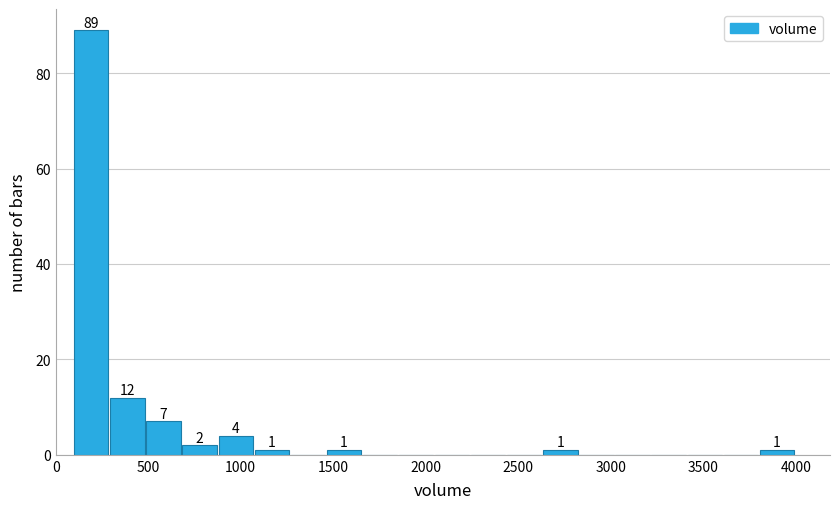

Around what value on the x-axis is the tallest bar? Give the approximate position of its centre, as read against the axis.

200